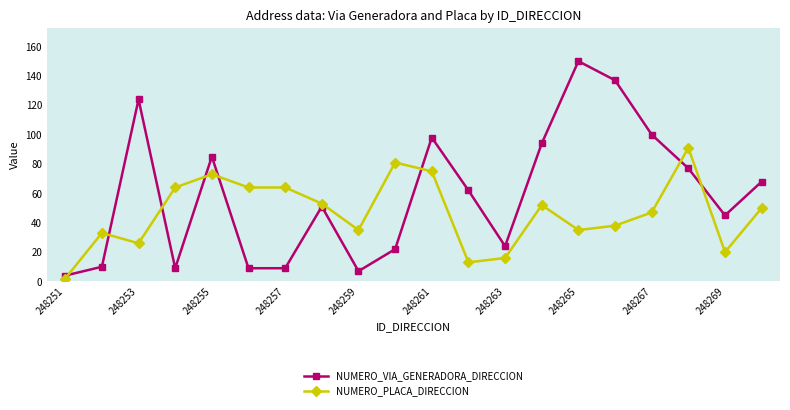

True or false: NUMERO_VIA_GENERADORA_DIRECCION has more than 2 points higher than both neighbors.

True